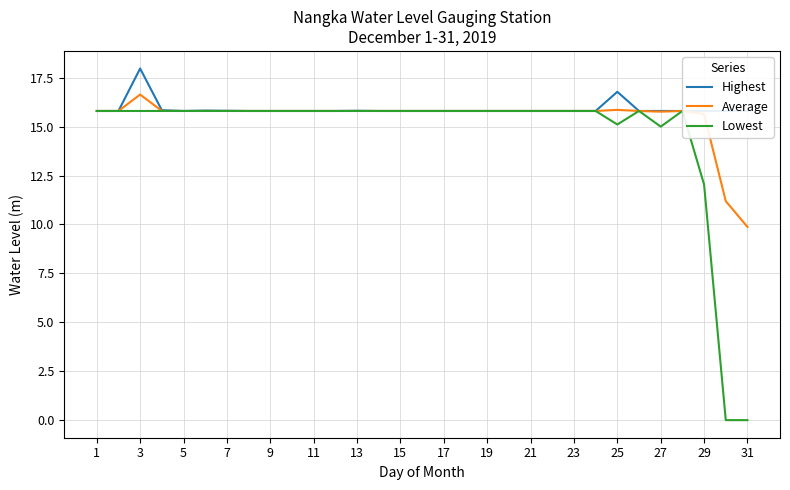

The value of Average at 9 is 15.8. True or false?

True